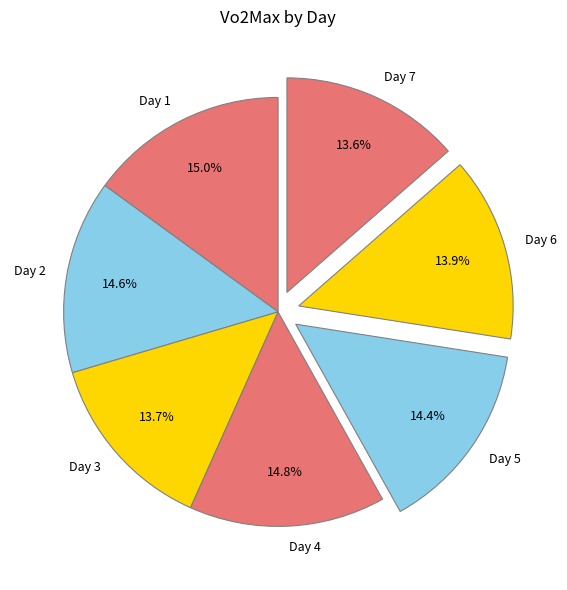

What is the ratio of the value at Day 2 to the value at Day 4?

1.0